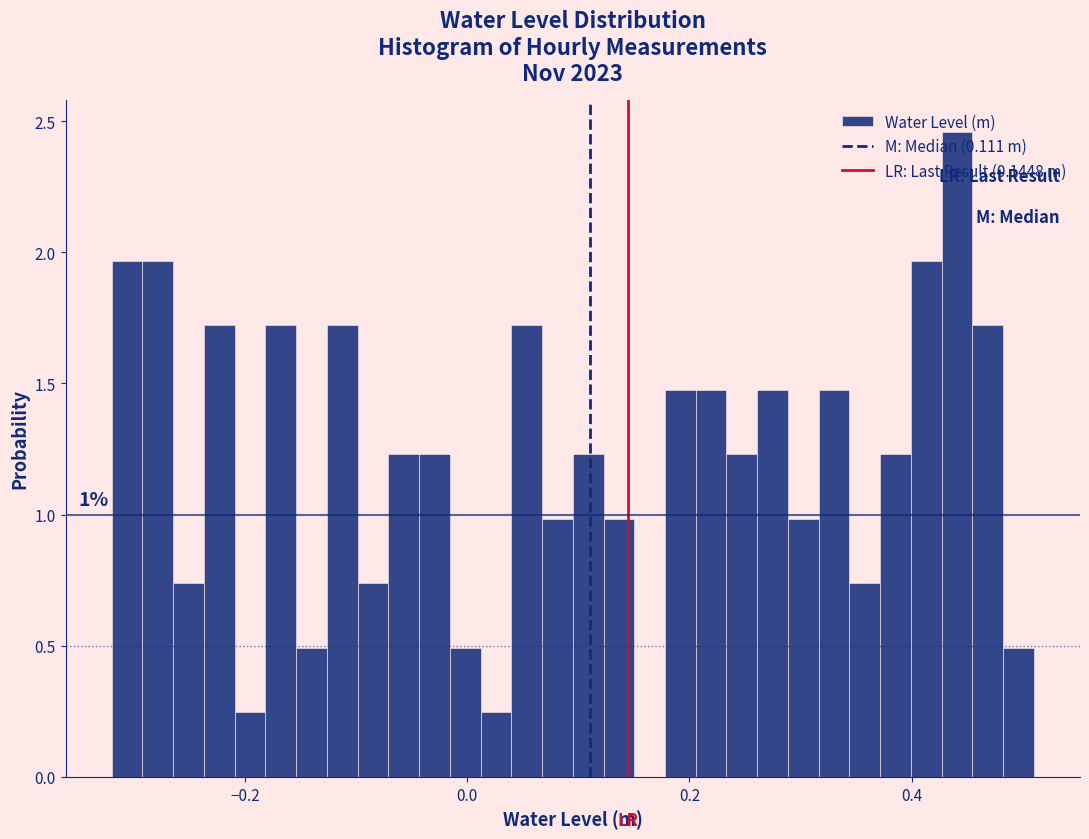

Read against the x-axis, roughly where is the centre of the tallest bar?

0.44